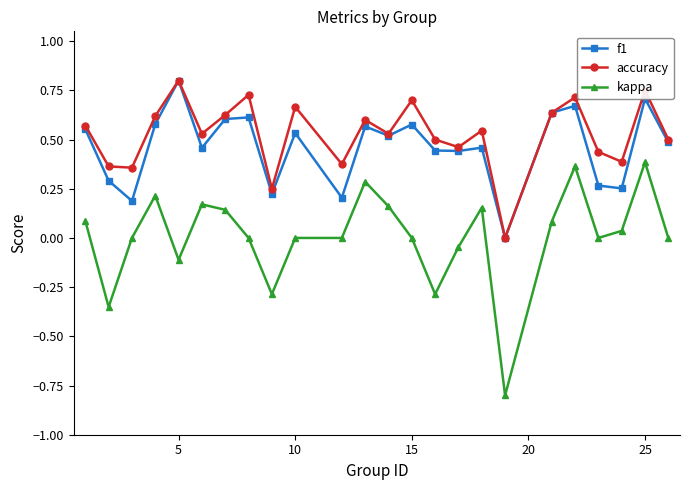

True or false: accuracy and kappa intersect in this chart.

False